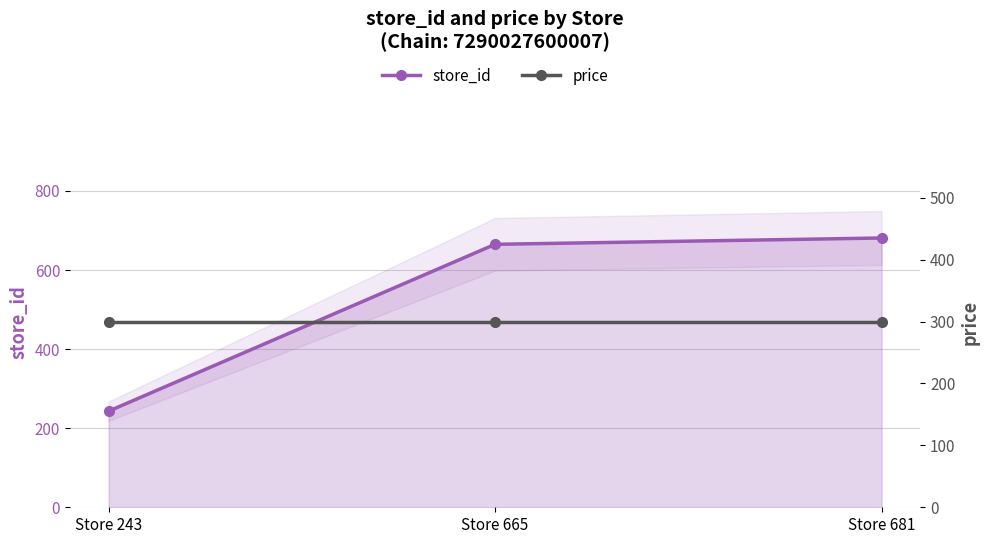

Which series changed the most between Store 665 and Store 681?

store_id